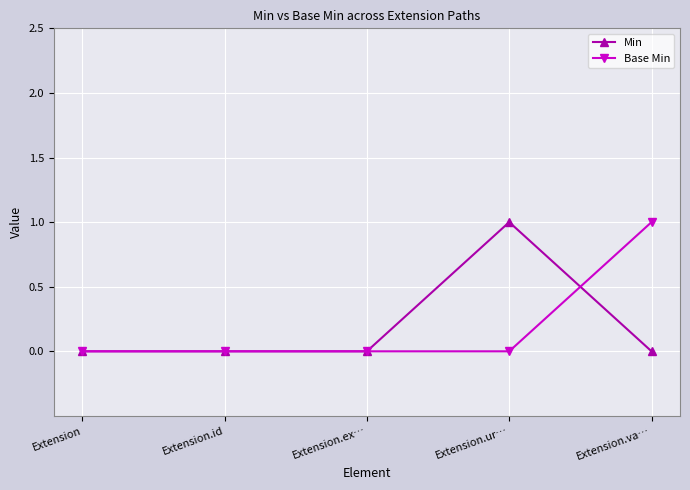

True or false: Base Min and Min intersect in this chart.

True